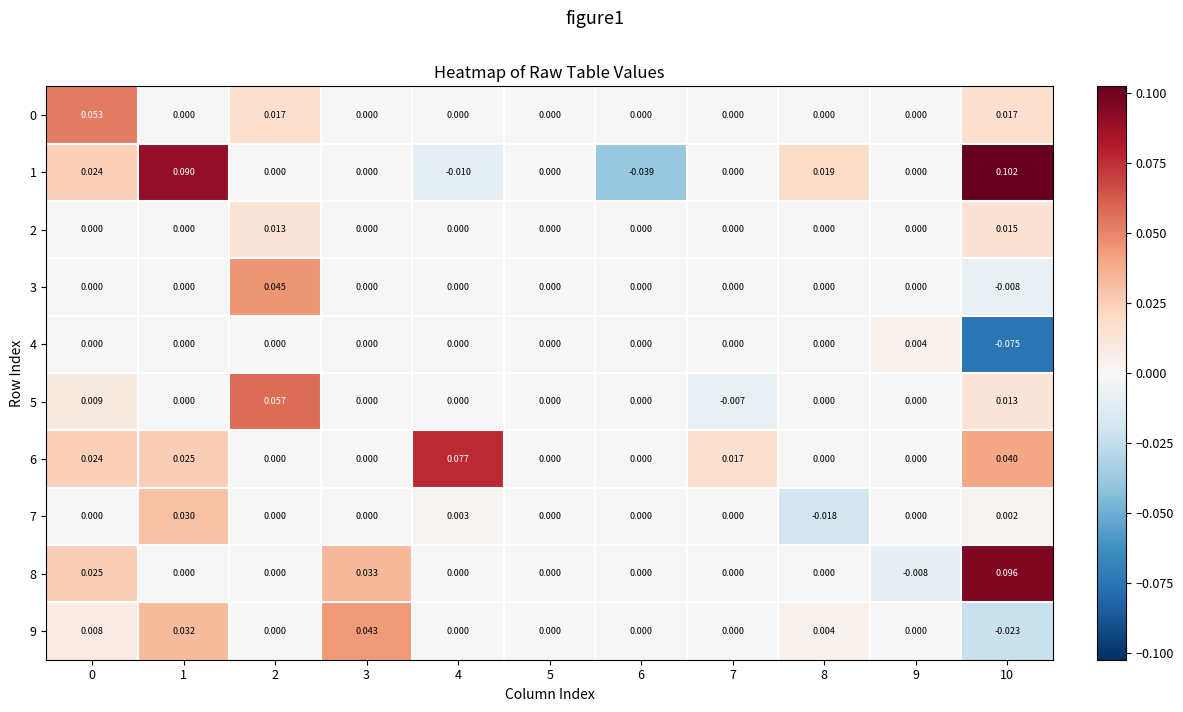

Is the value of 1 at 4 greater than the value of 8 at 7?

No